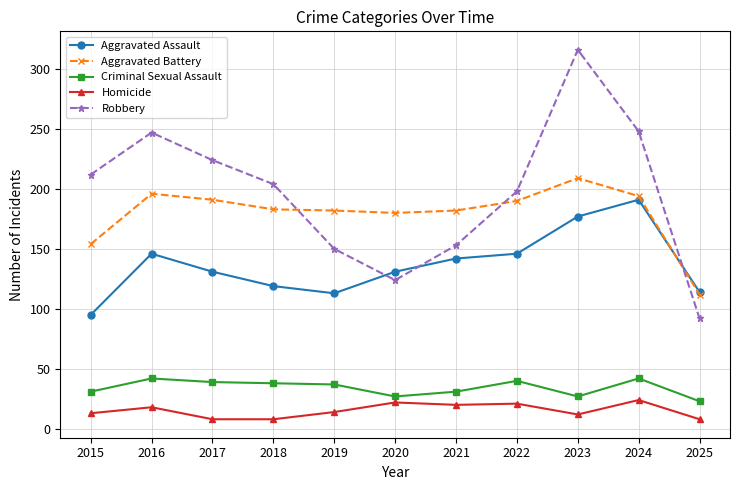

The value of Aggravated Assault at 2017 is 41. True or false?

False